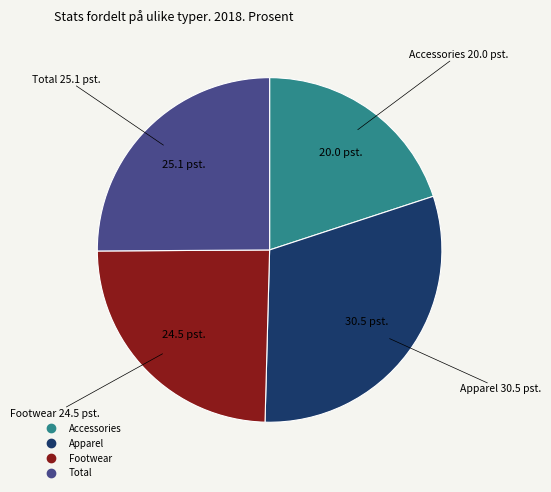

Is Footwear the majority of the pie?

No